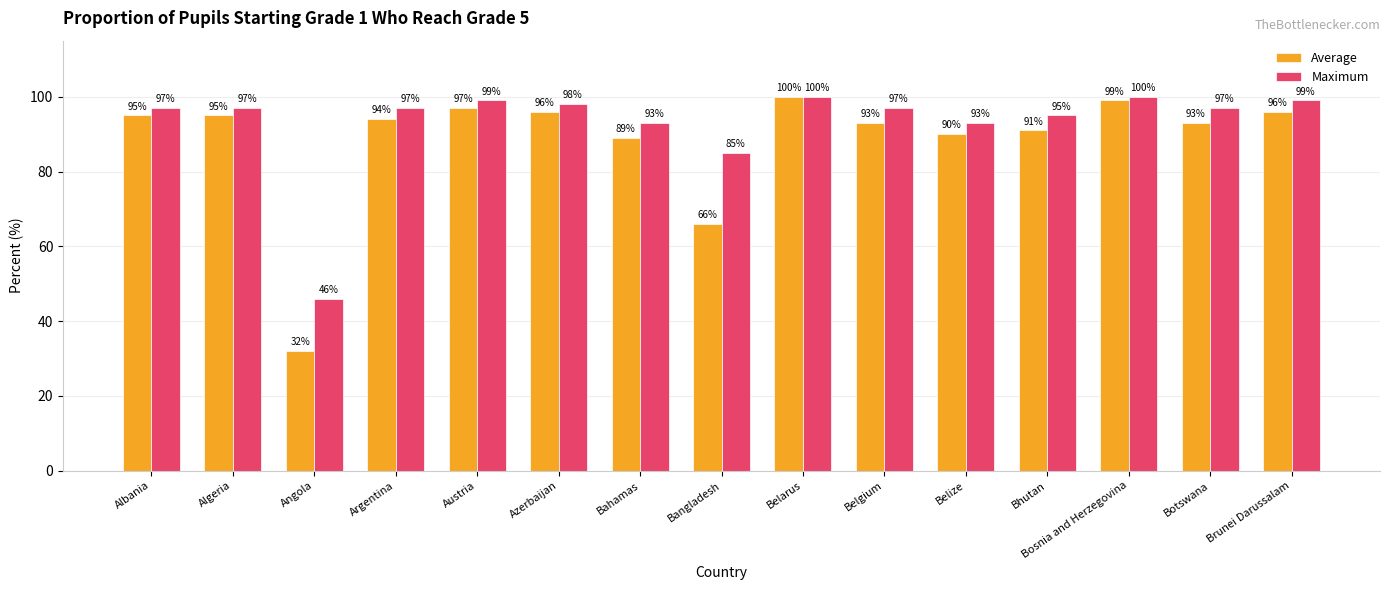

What is the total value across all series at Austria?

196